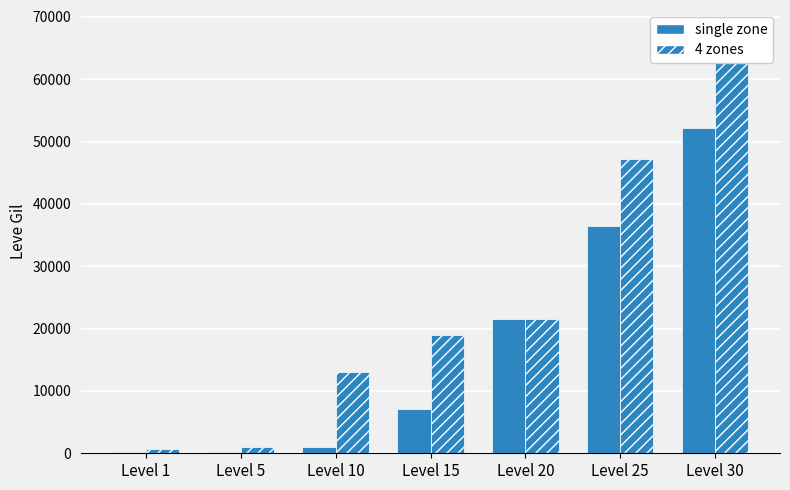

What is the difference between the maximum and second lowest values in the single zone series?

52000